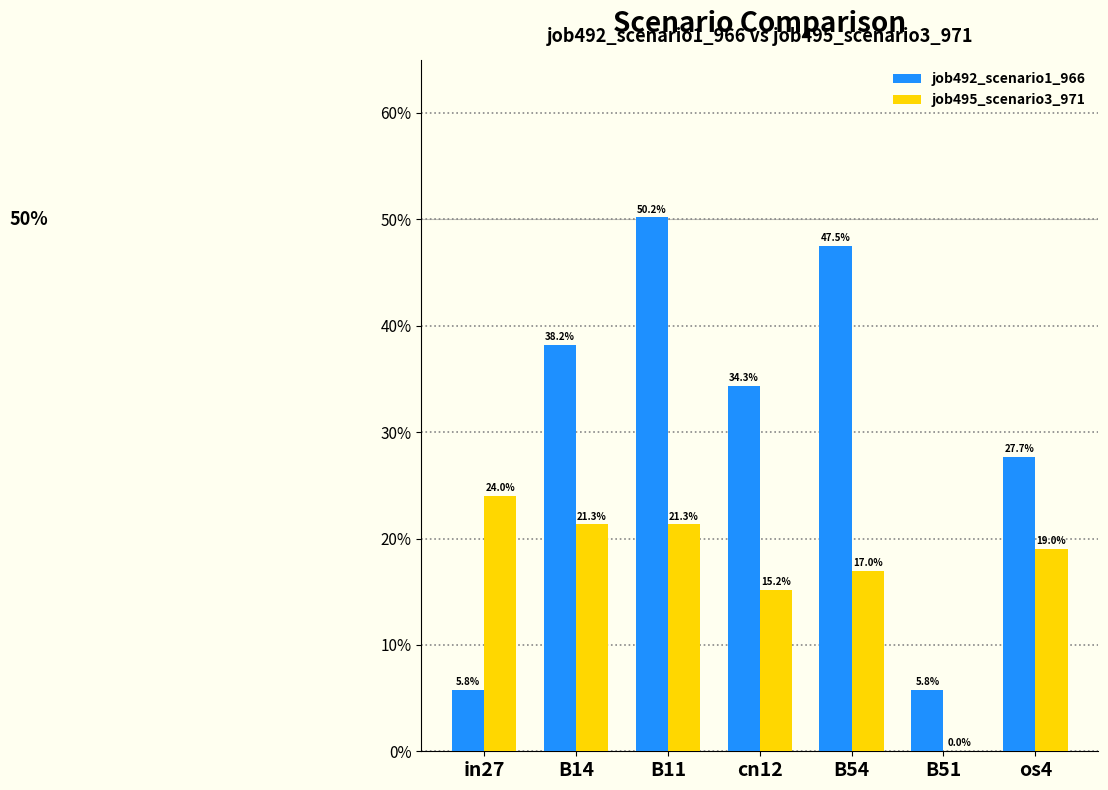

Which series changed the most between in27 and B54?

job492_scenario1_966